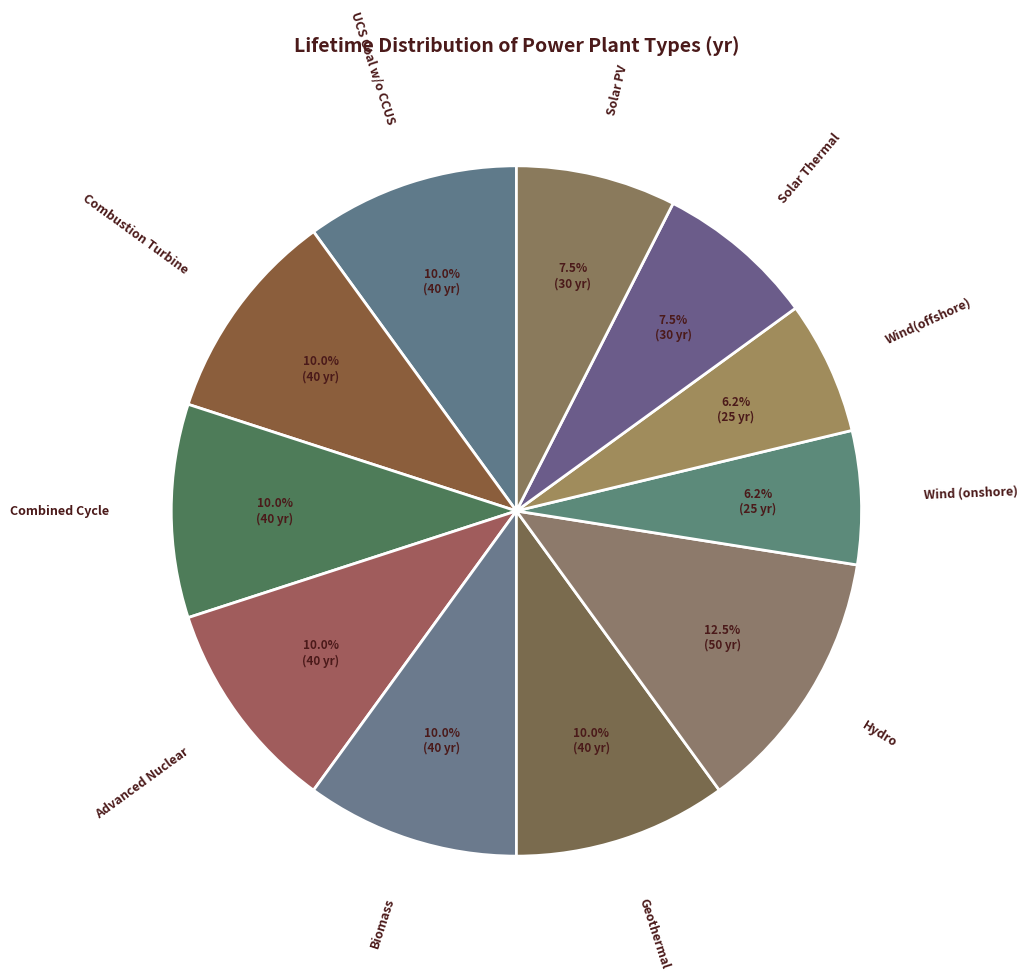

How many slices are in this pie chart?

11